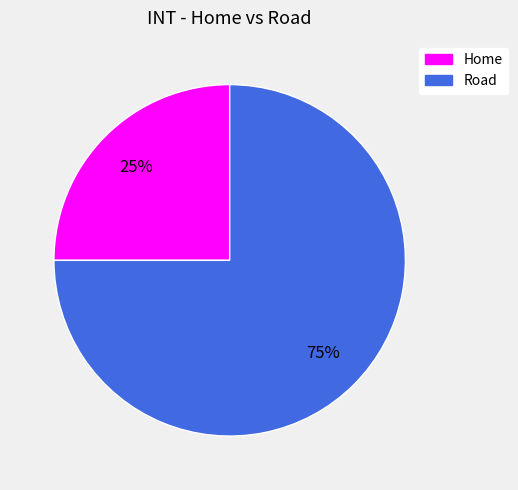

The Road slice represents 81% of the pie. True or false?

False